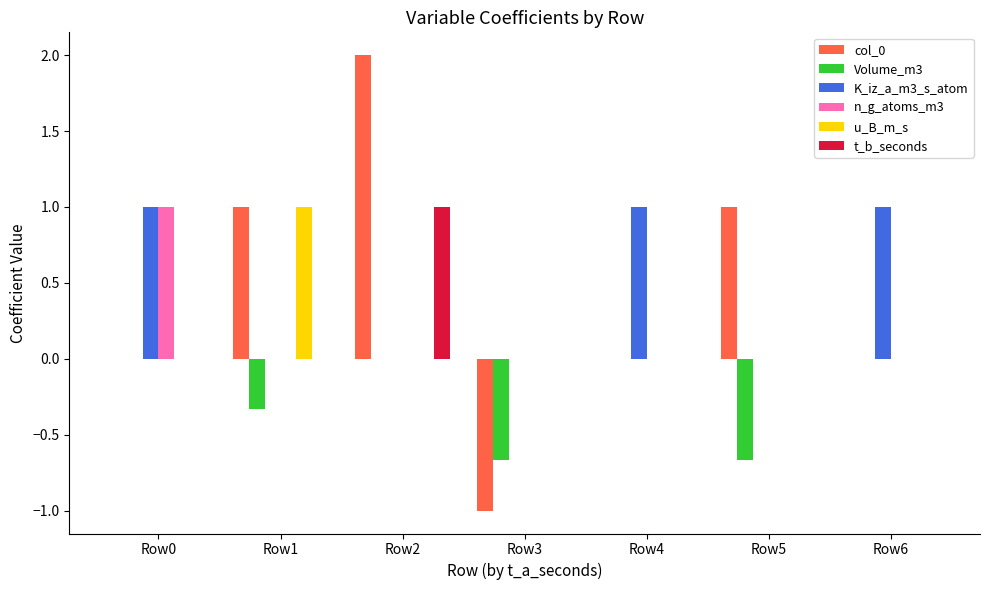

How many col_0 values are between 0 and 1?

5